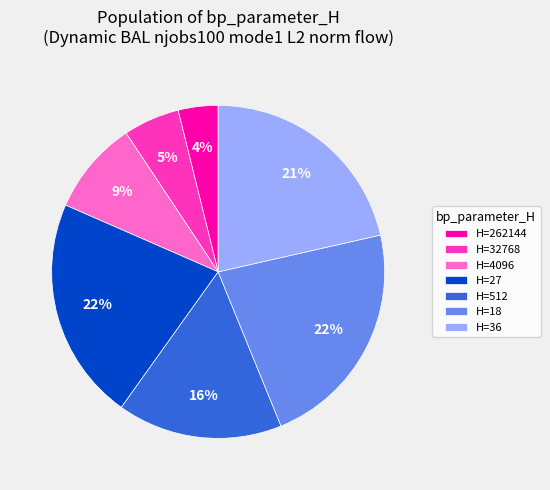

Which category has the smallest portion of the pie?

H=262144